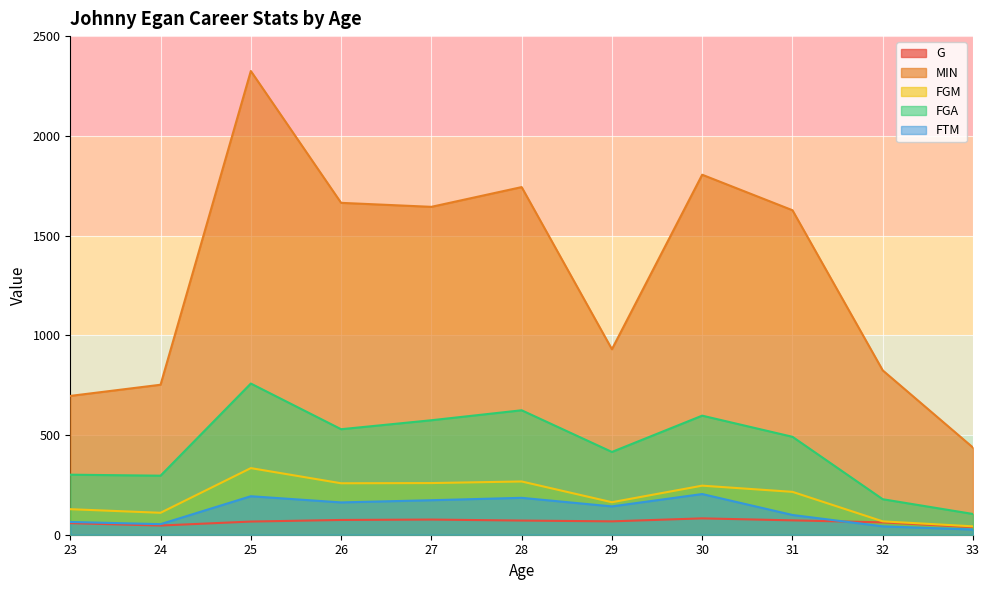

What is the smallest value displayed?

26